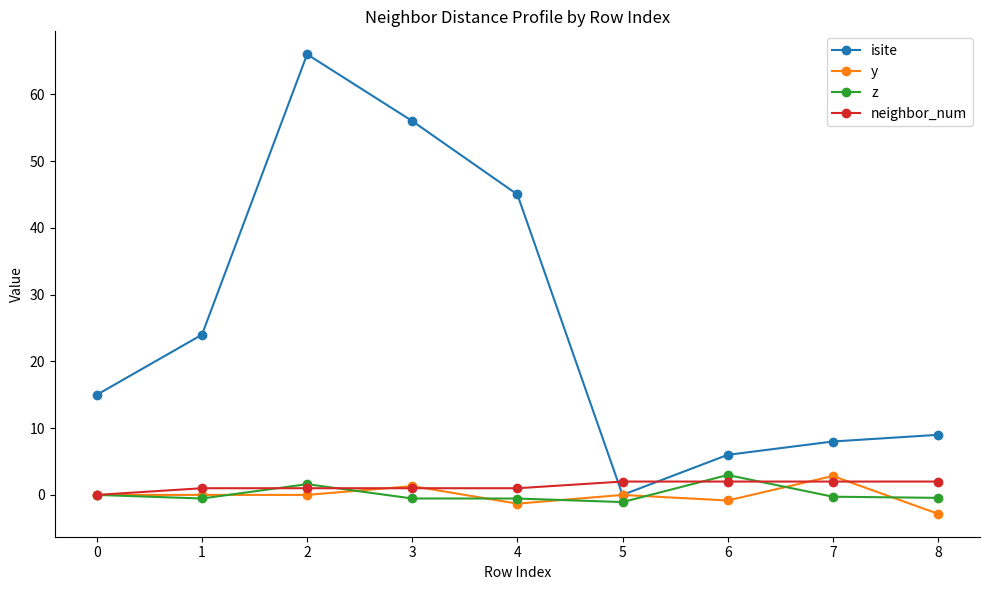

Which series has the widest spread of values?

isite